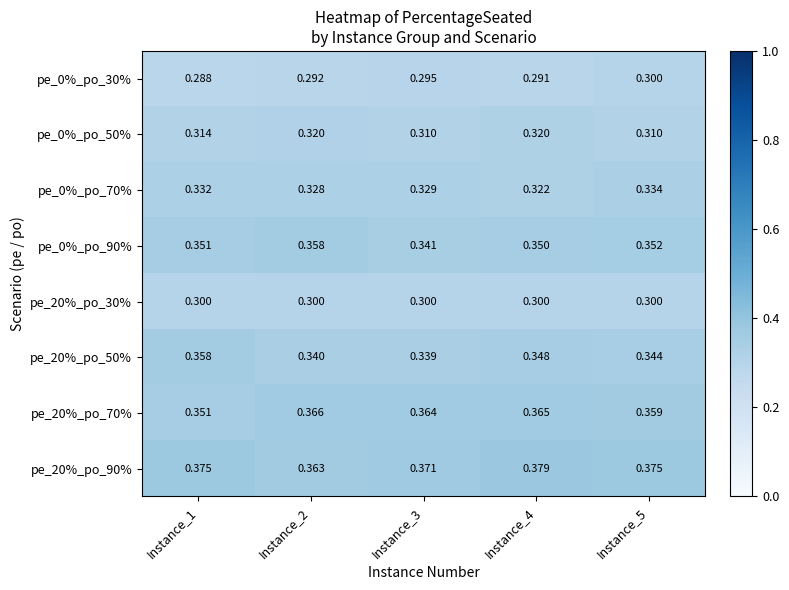

Is the value of pe_20%_po_70% at Instance_4 greater than the value of pe_20%_po_50% at Instance_3?

Yes